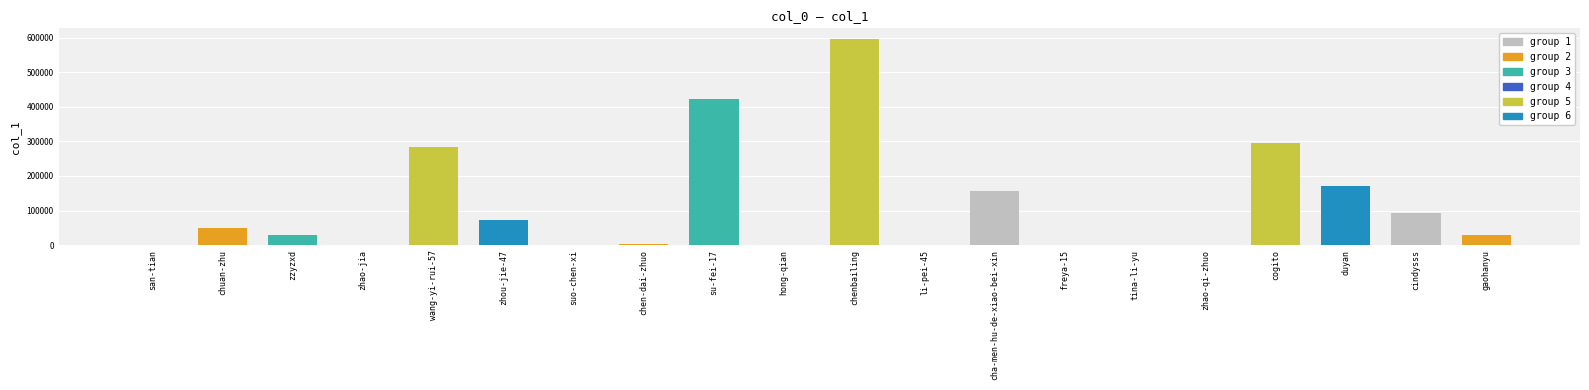

The value at cindysss is 40816. True or false?

False